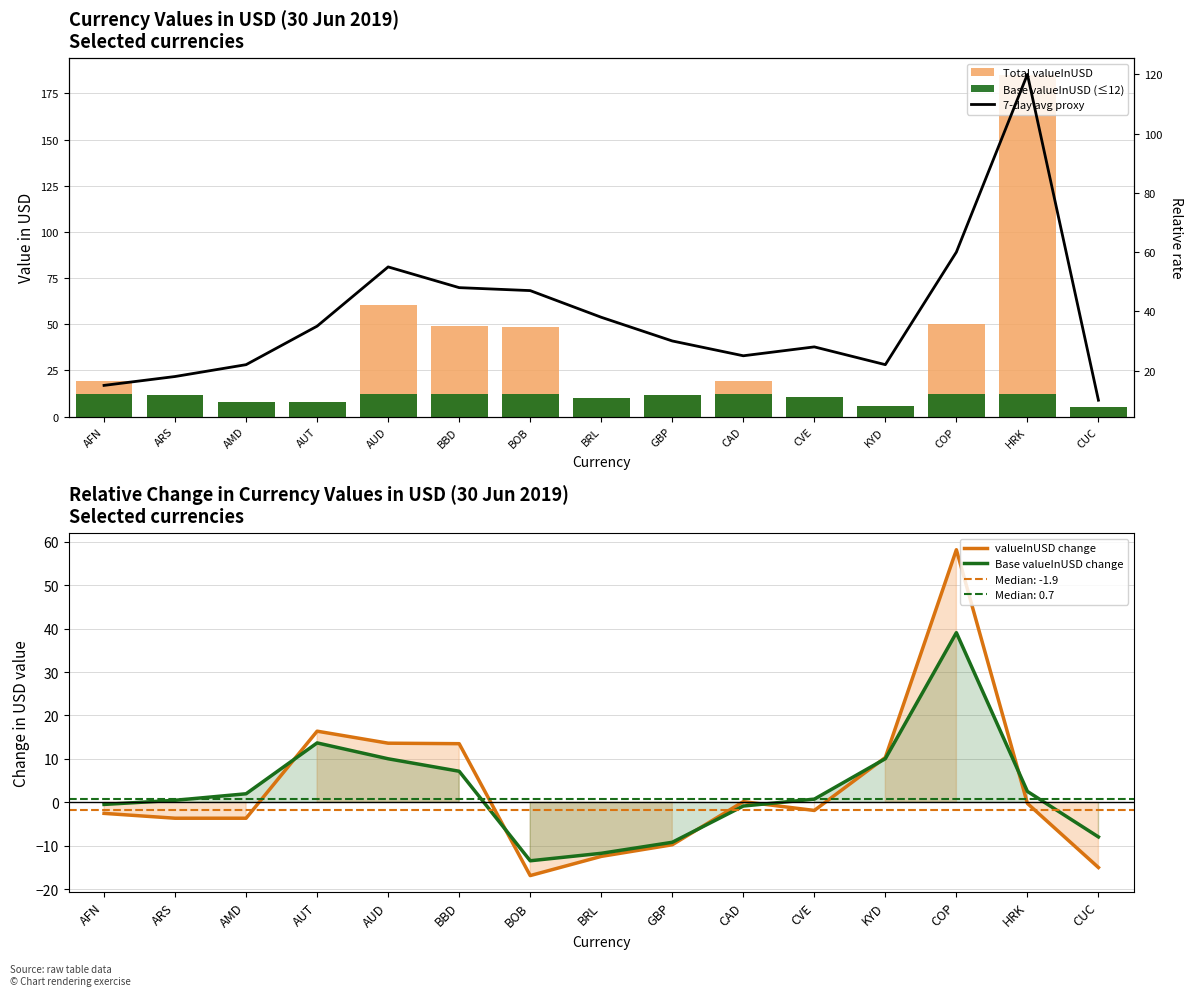

How many distinct data groups are displayed?

5